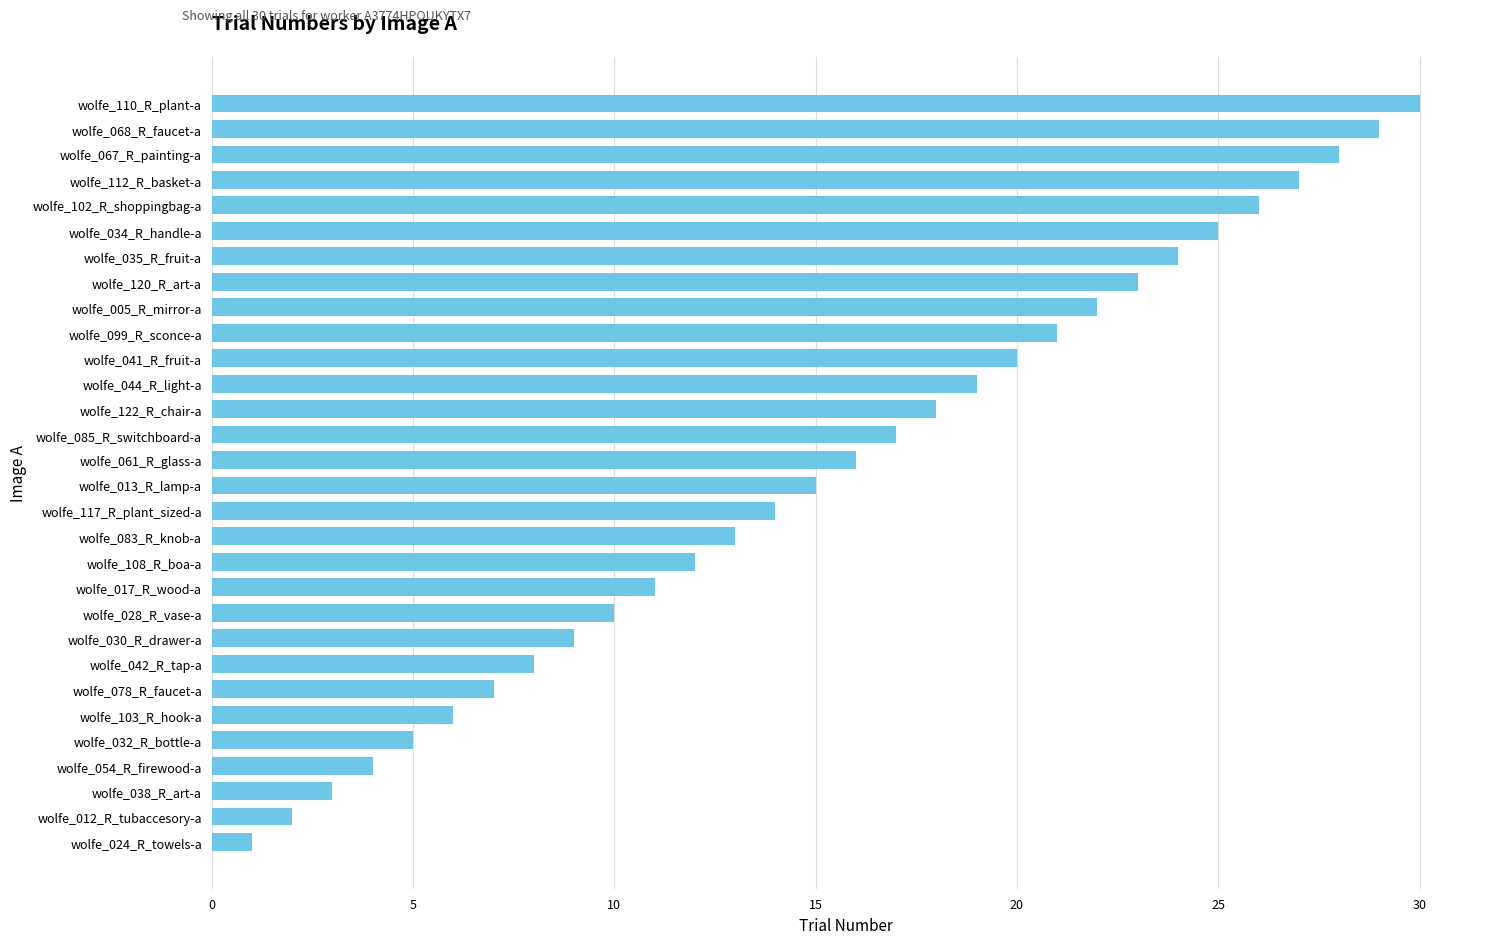

What is the change in value from wolfe_117_R_plant_sized-a to wolfe_041_R_fruit-a?

+6